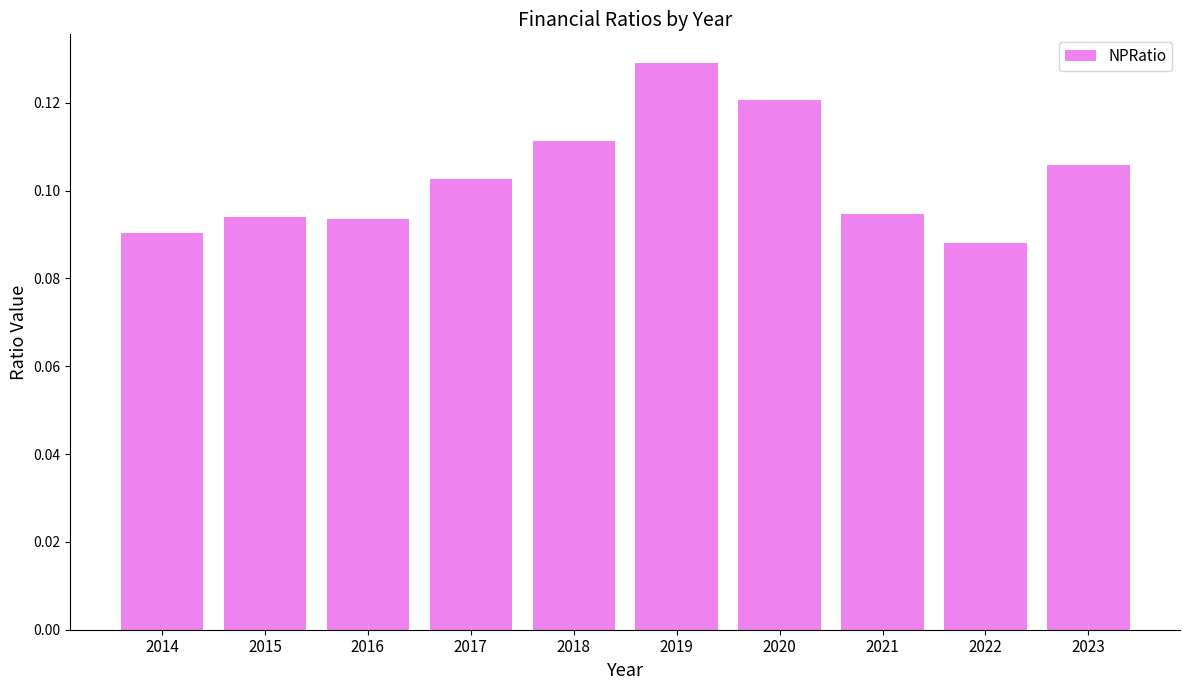

Which label corresponds to the smallest value in the chart?

2022